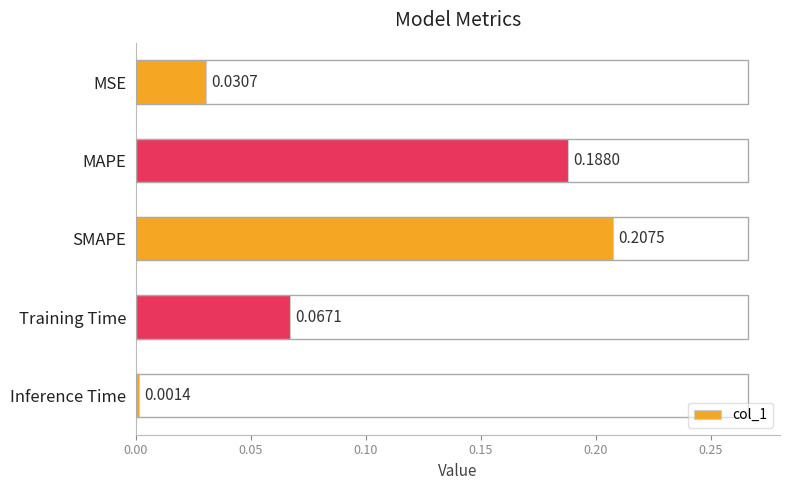

Rank the categories by value from highest to lowest.

SMAPE, MAPE, Training Time, MSE, Inference Time